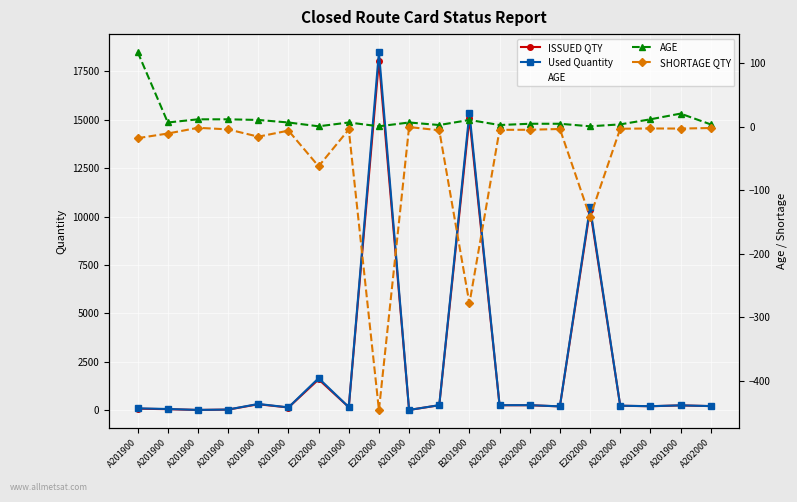

Which series ends up on top after the final intersection of AGE and ISSUED QTY?

ISSUED QTY